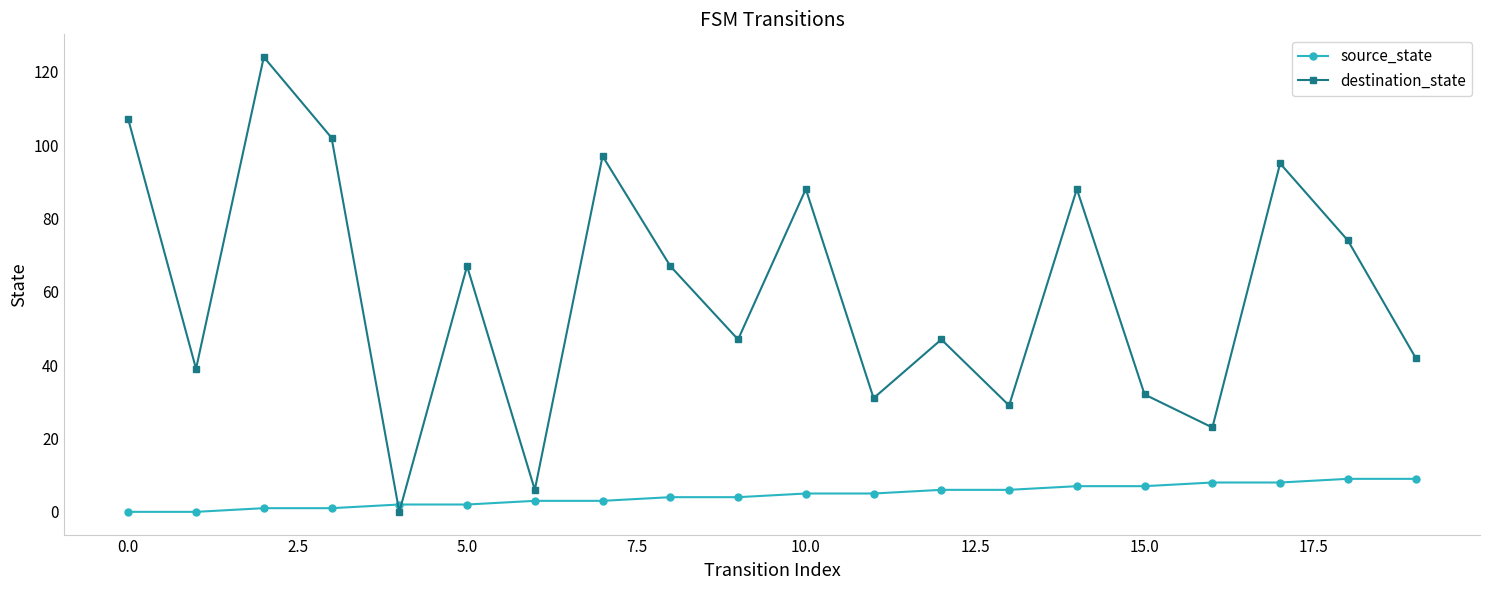

List the series in order of their peak value, lowest first.

source_state, destination_state